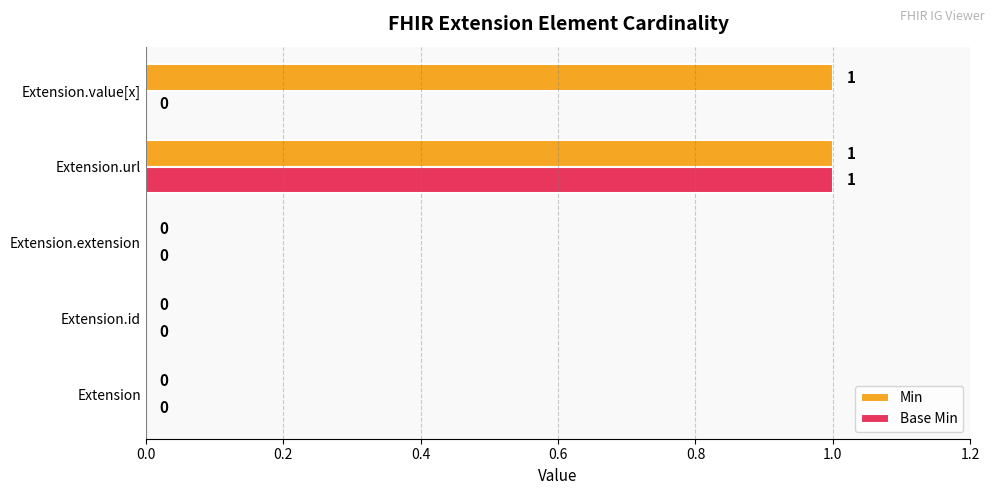

Is the value of Base Min at Extension.url greater than the value of Min at Extension?

Yes